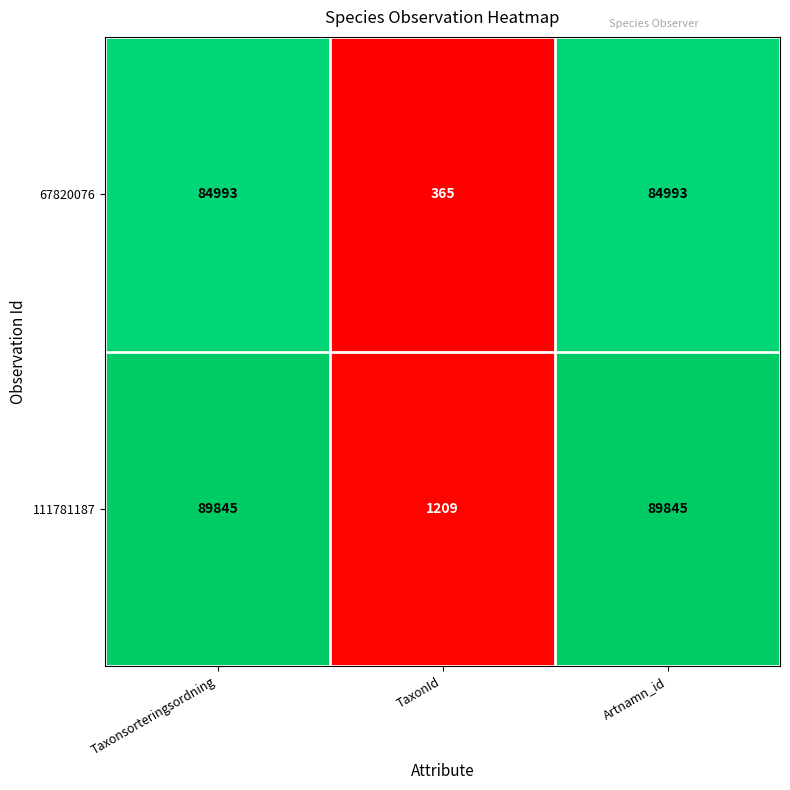

Is the value of 111781187 at TaxonId greater than the value of 67820076 at TaxonId?

Yes